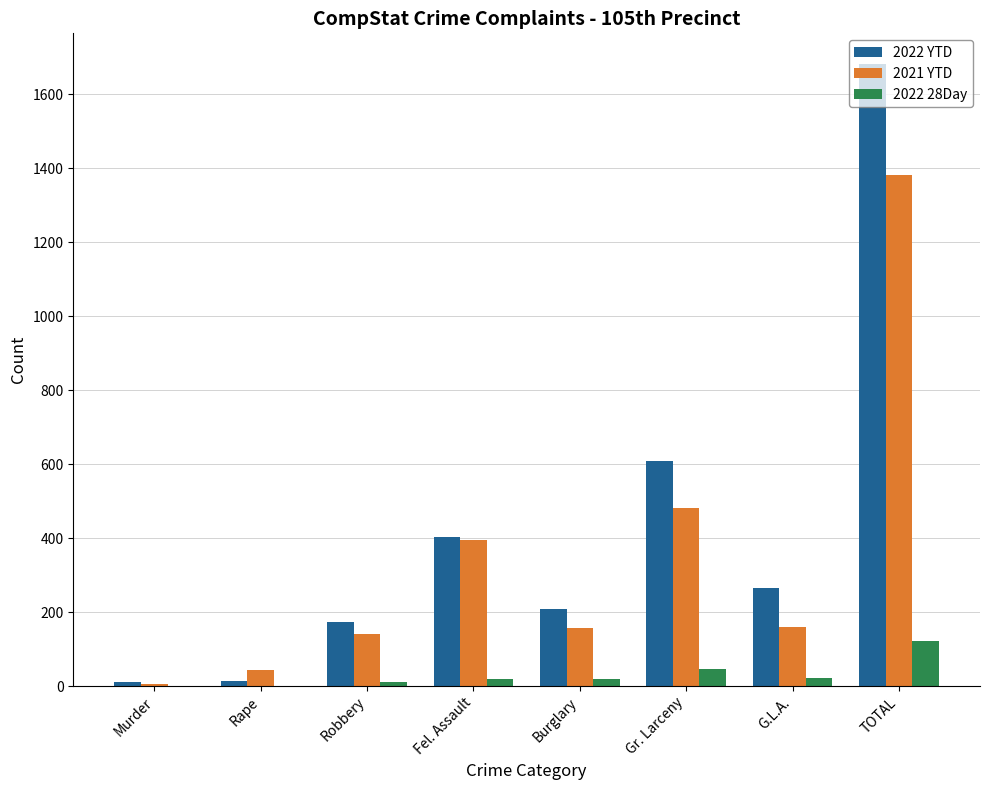

What are all the series names shown in the legend?

2022 YTD, 2021 YTD, 2022 28Day